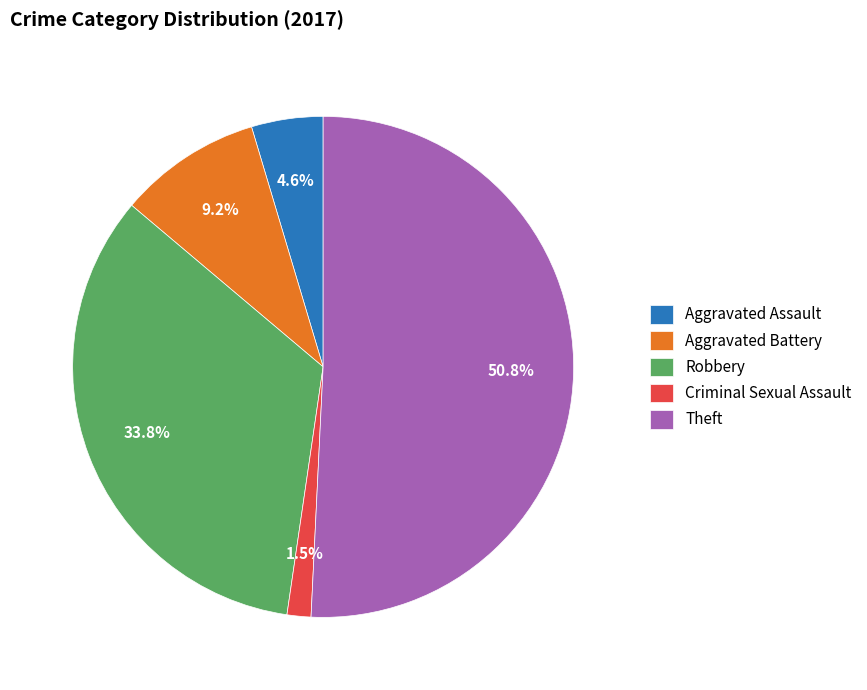

Is there any slice that represents more than half of the pie?

Yes